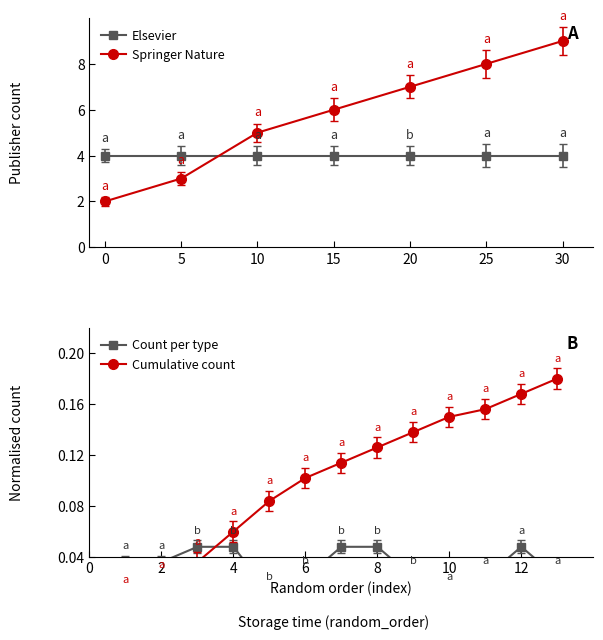

Which series has the widest spread of values?

cumulative_counts